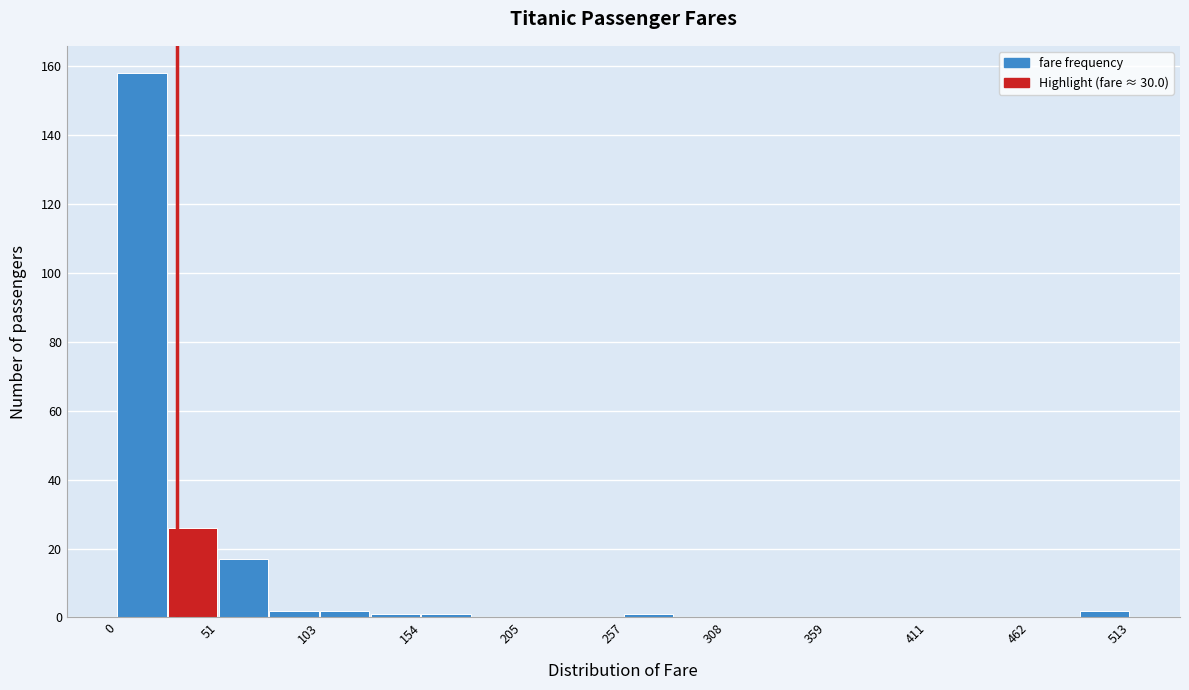

Read against the x-axis, roughly where is the centre of the tallest bar?

10